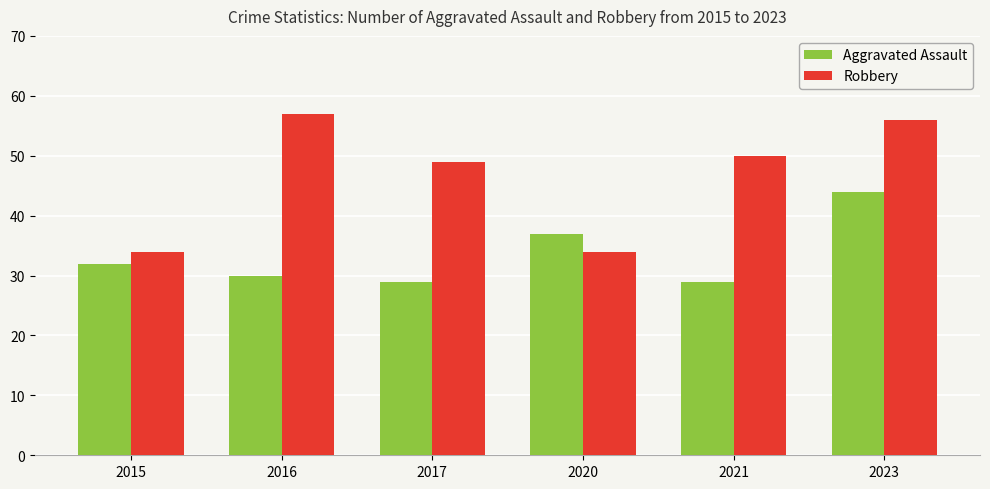

What is the average value of the Aggravated Assault series?

34